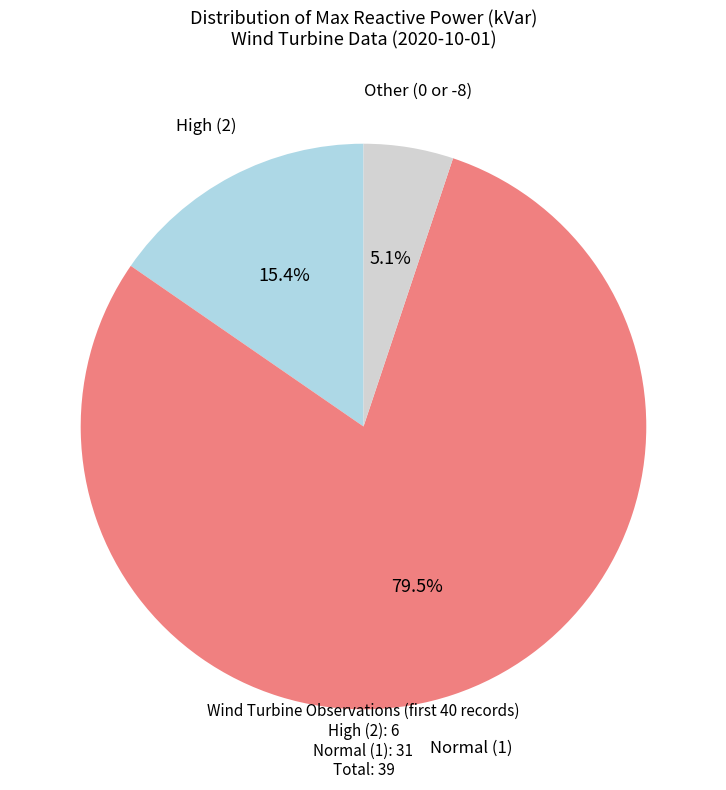

Is there a majority slice in this chart?

Yes